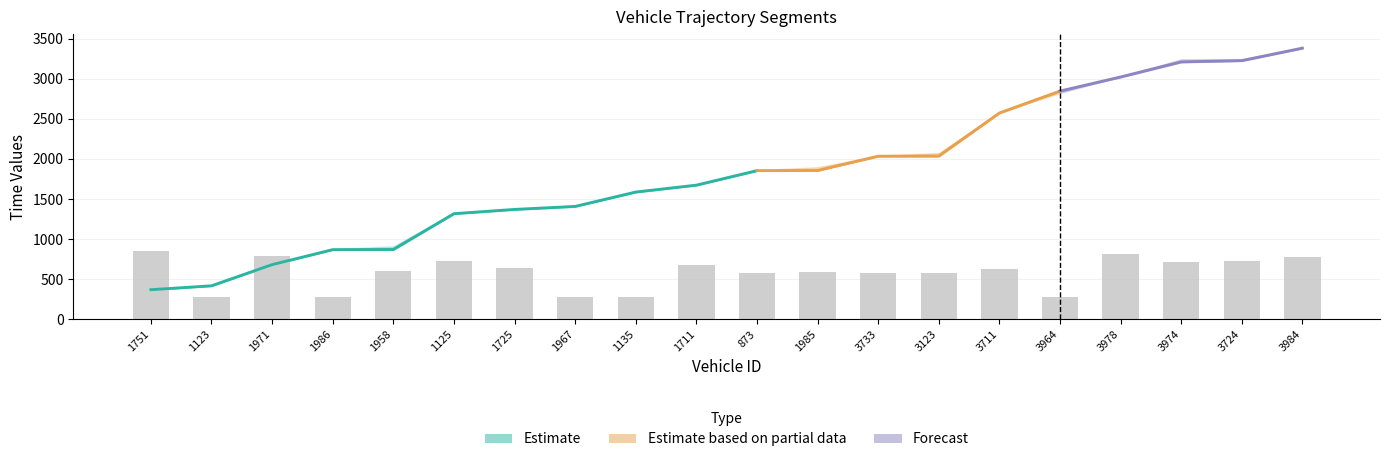

What is the difference between the instspeed values at 1751 and 1711?

3.1